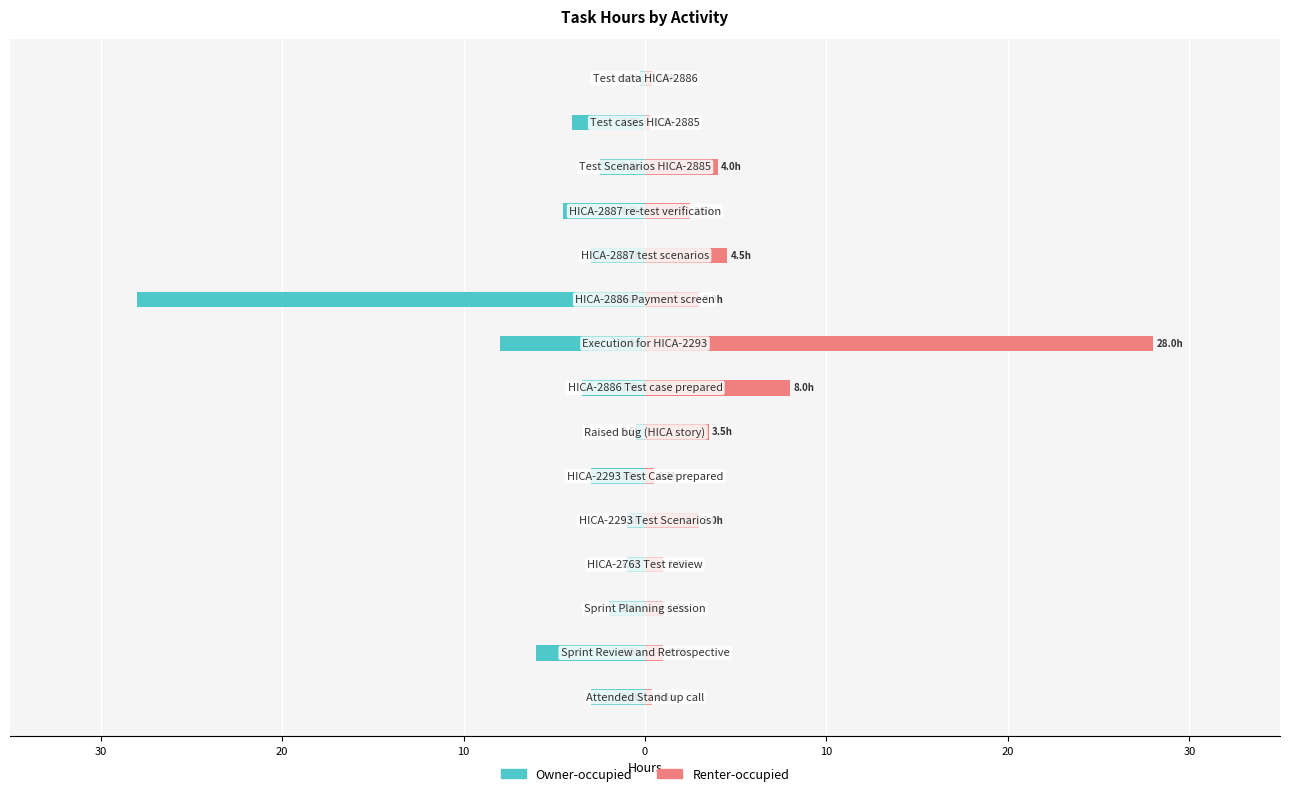

The value of Renter-occupied at 10 is 1.0. True or false?

True